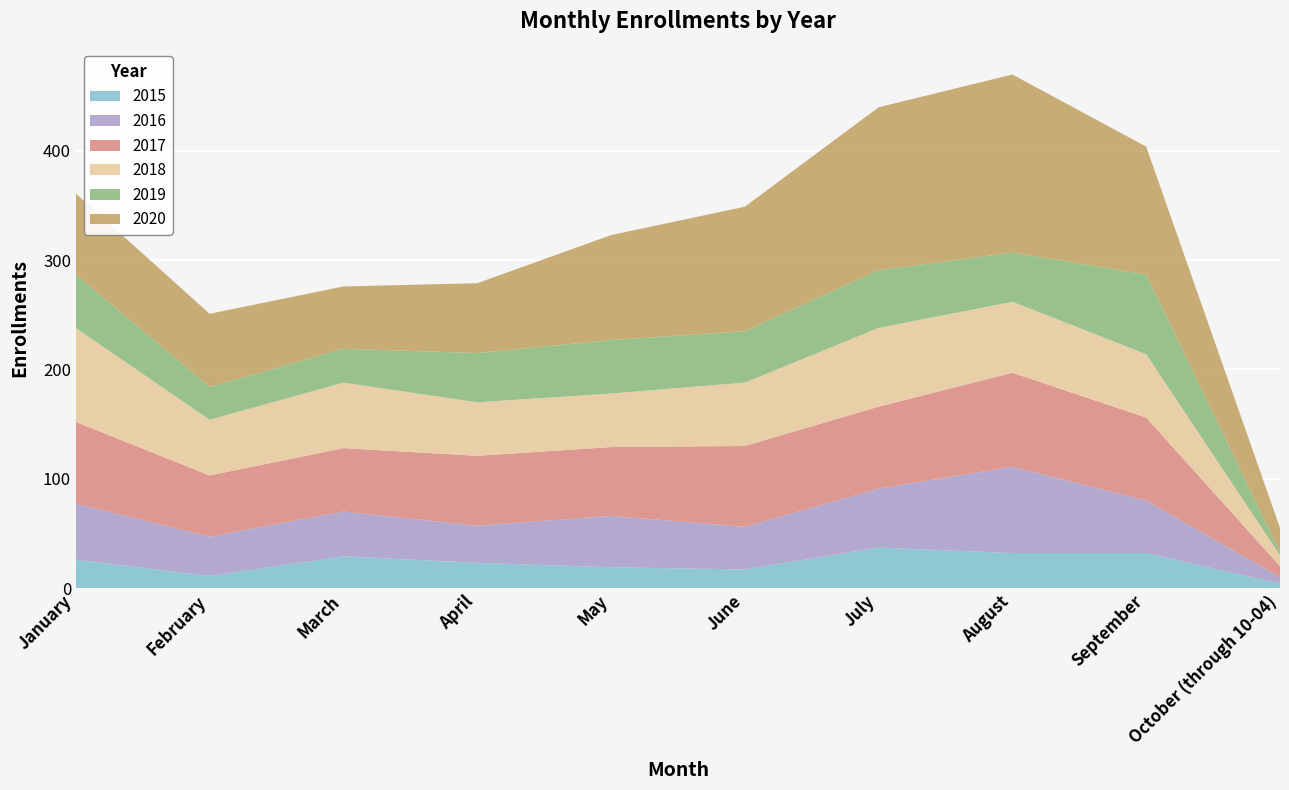

Reading right to left, transcribe all the data shown in this chart.

2015: October (through 10-04)=4	September=32	August=32	July=37	June=17	May=19	April=23	March=29	February=11	January=26
2016: October (through 10-04)=6	September=48	August=79	July=54	June=39	May=47	April=34	March=41	February=36	January=51
2017: October (through 10-04)=10	September=76	August=86	July=75	June=74	May=63	April=64	March=58	February=56	January=75
2018: October (through 10-04)=10	September=58	August=65	July=72	June=58	May=49	April=49	March=60	February=51	January=86
2019: October (through 10-04)=3	September=73	August=45	July=53	June=47	May=49	April=45	March=31	February=30	January=49
2020: October (through 10-04)=22	September=117	August=163	July=149	June=114	May=96	April=64	March=57	February=67	January=74